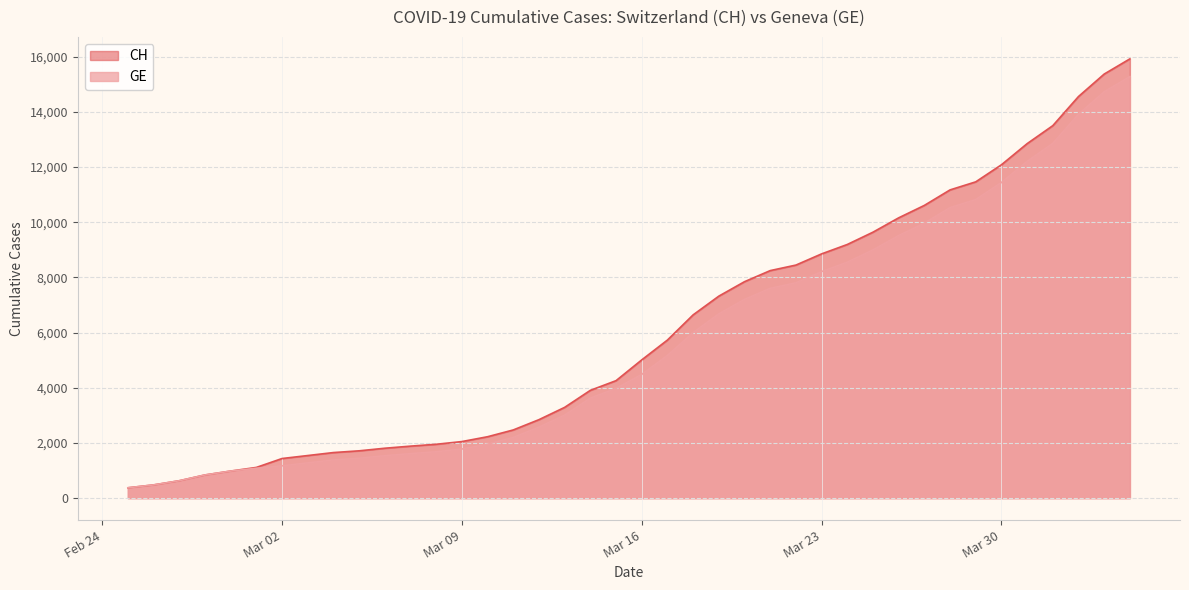

Rank the series at 2020-03-04 from highest to lowest value.

CH, GE